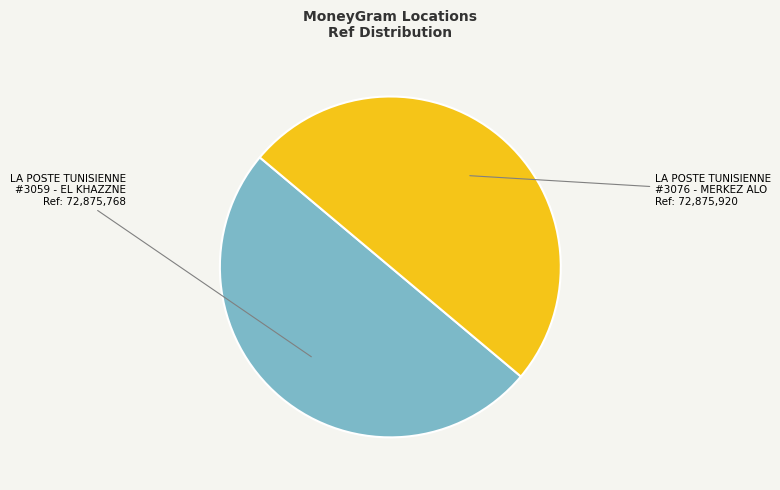

How many slices are in this pie chart?

2